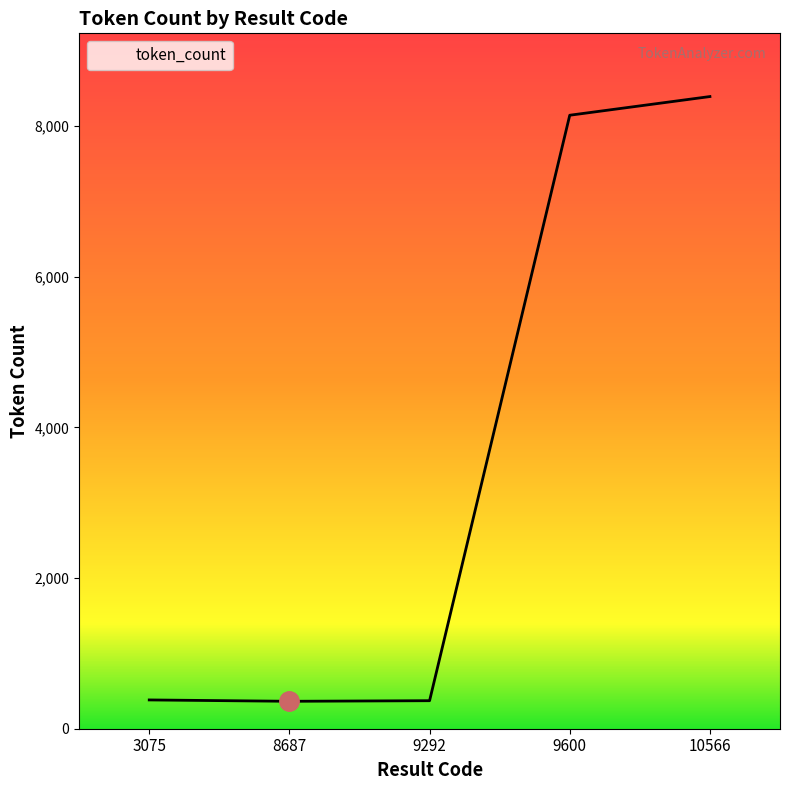

What value does the data have at 9292?

372